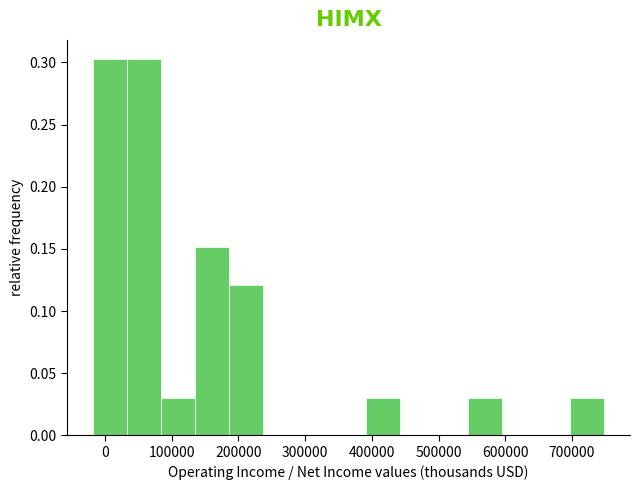

Reading left to right, list every bar in this chart as the range it spans on the x-axis followed by its height. Neither the bar edges nor the heights are printed on the chart, so give them approximately, as read against the axes.

-20000 to 30000: 0.305
30000 to 80000: 0.305
80000 to 140000: 0.030
140000 to 190000: 0.150
190000 to 240000: 0.120
240000 to 290000: 0
290000 to 340000: 0
340000 to 390000: 0
390000 to 440000: 0.030
440000 to 490000: 0
490000 to 540000: 0
540000 to 600000: 0.030
600000 to 650000: 0
650000 to 700000: 0
700000 to 750000: 0.030